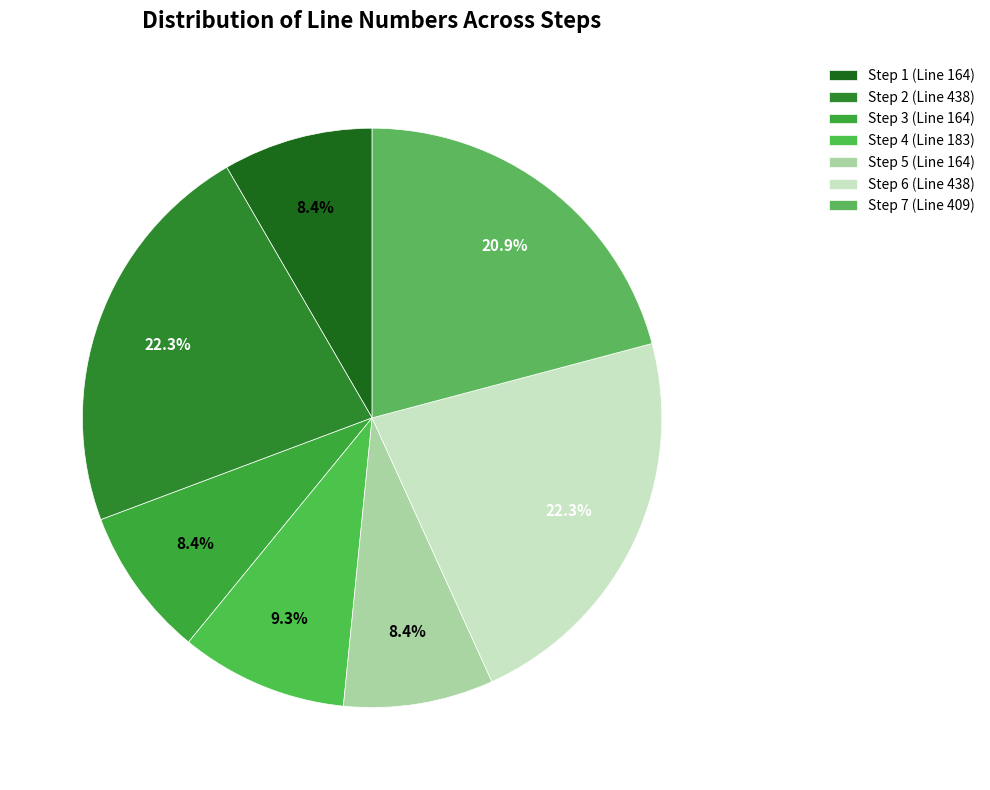

What is the largest slice in the pie chart?

Step 2 (Line 438)